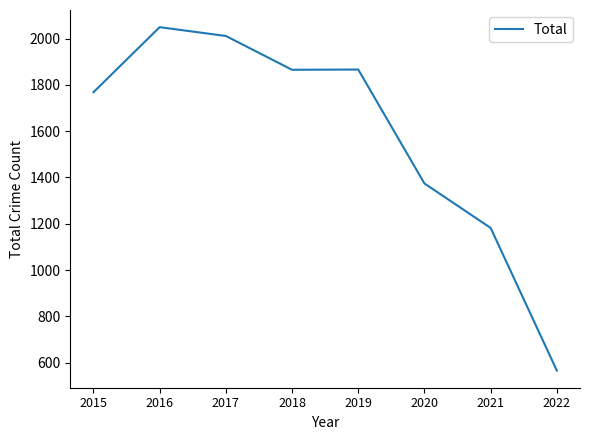

Which category has the lowest value across all series?

2022